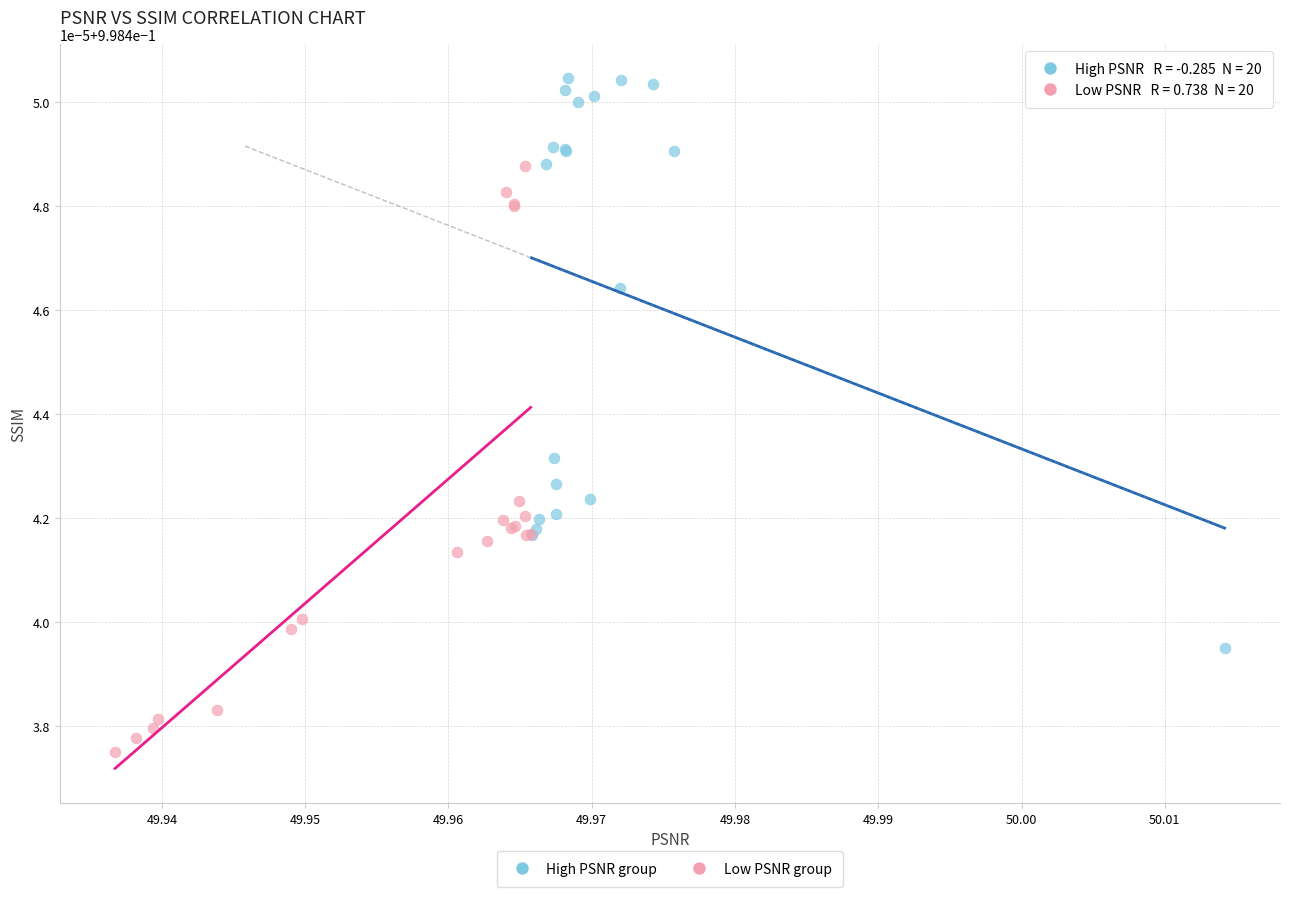

What are all the series names shown in the legend?

High PSNR group, Low PSNR group